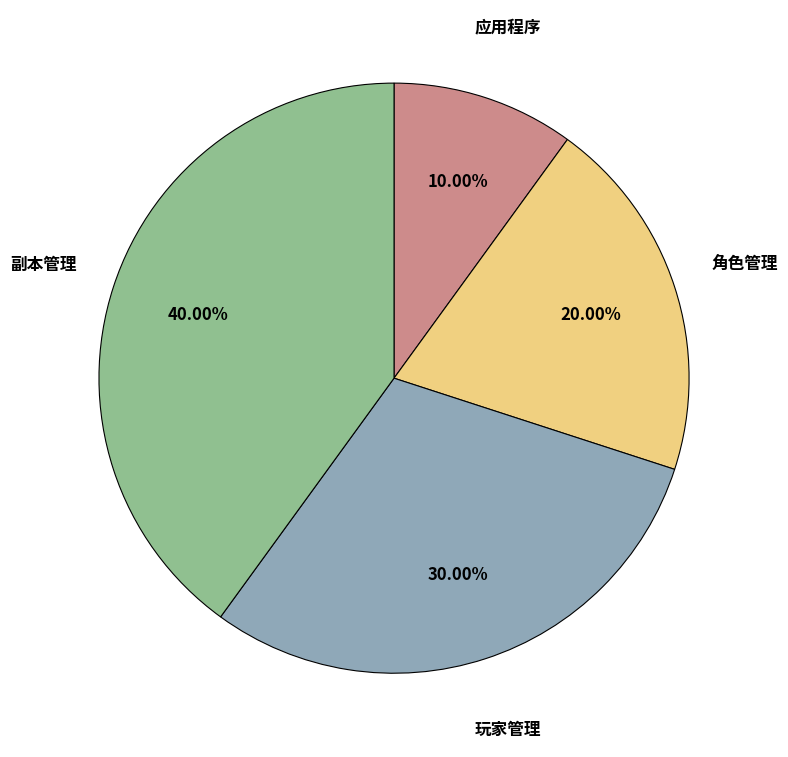

Does 玩家管理 account for over 50% of the chart?

No